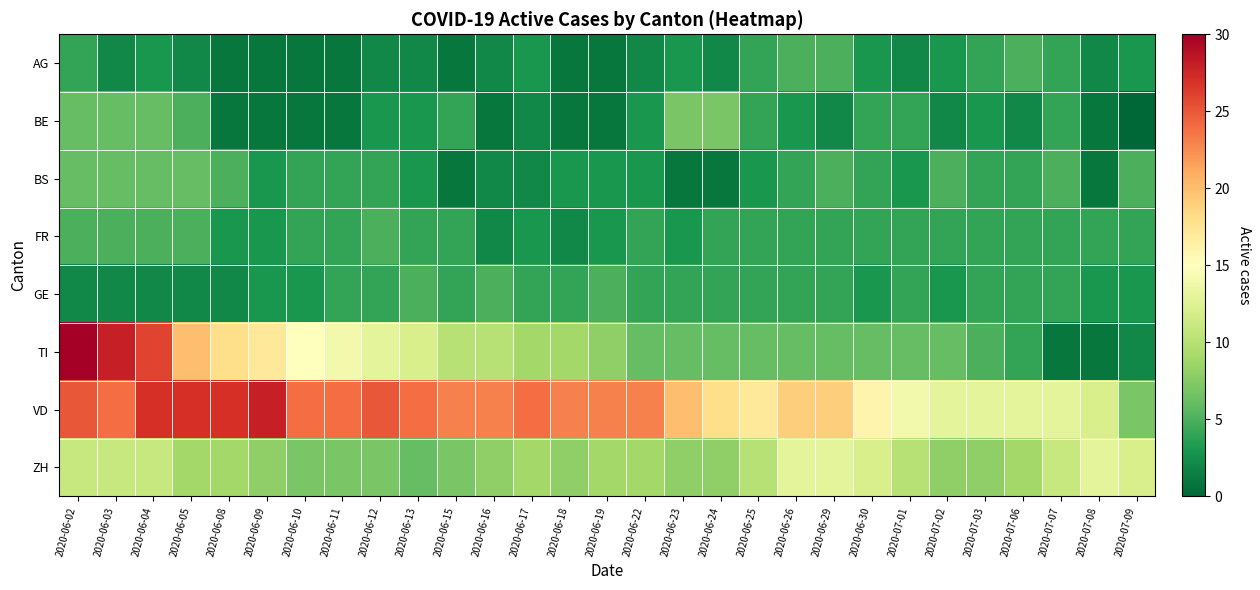

What is the greatest value displayed?

30